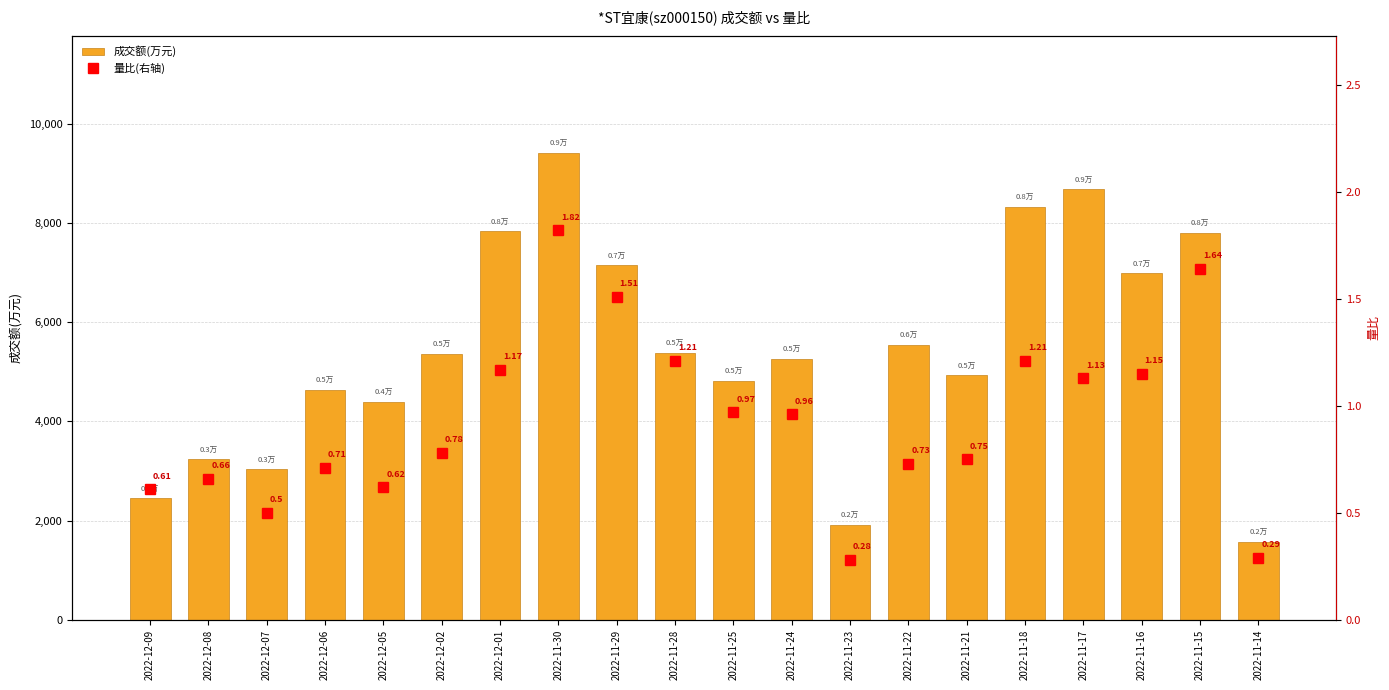

Which category has the highest value in the 成交额(万元) series?

2022-11-30